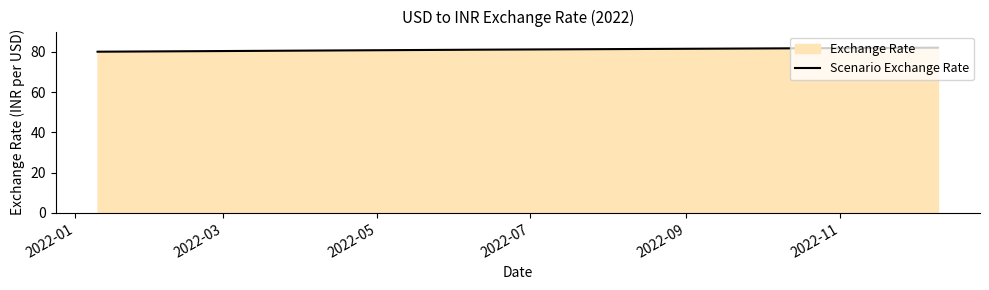

What is the value of the 1st point from the left?

80